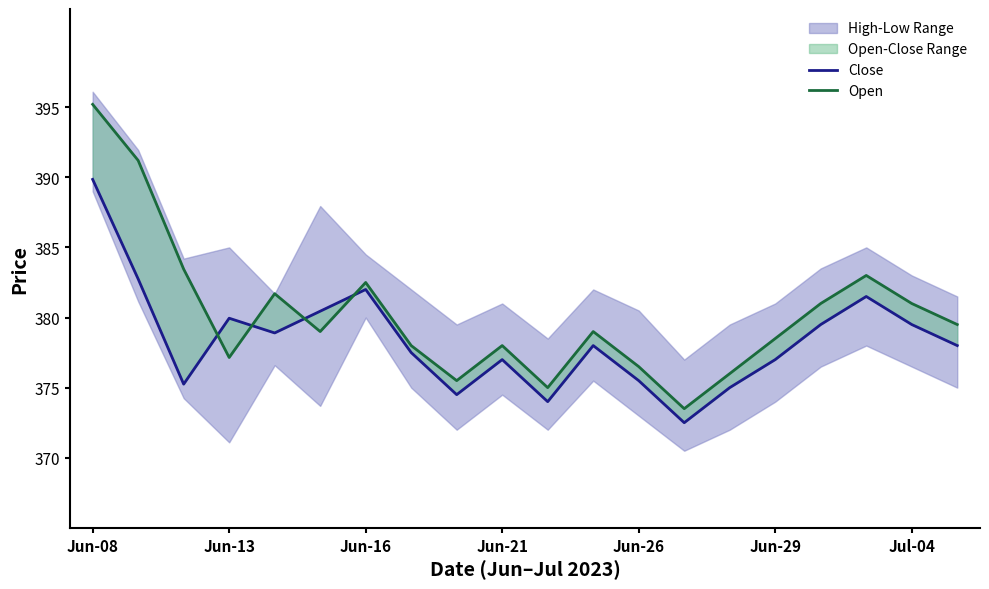

Is the value of Open at 16 greater than the value of Close at 16?

Yes